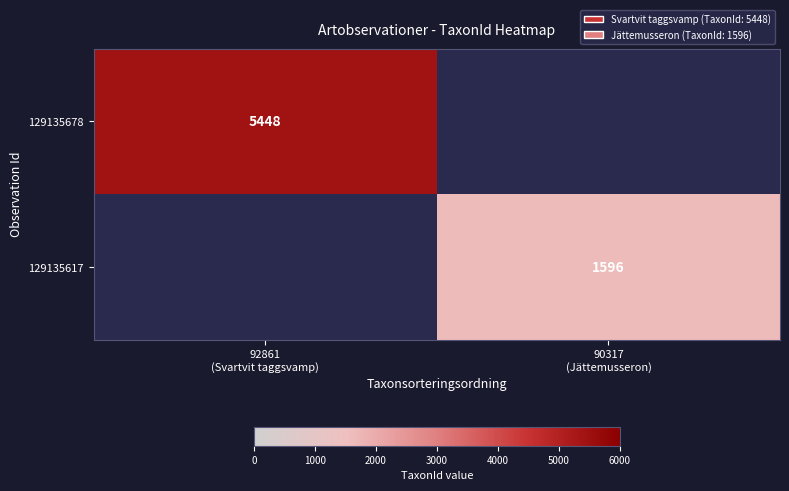

What is the average value of the 129135617 series?

798